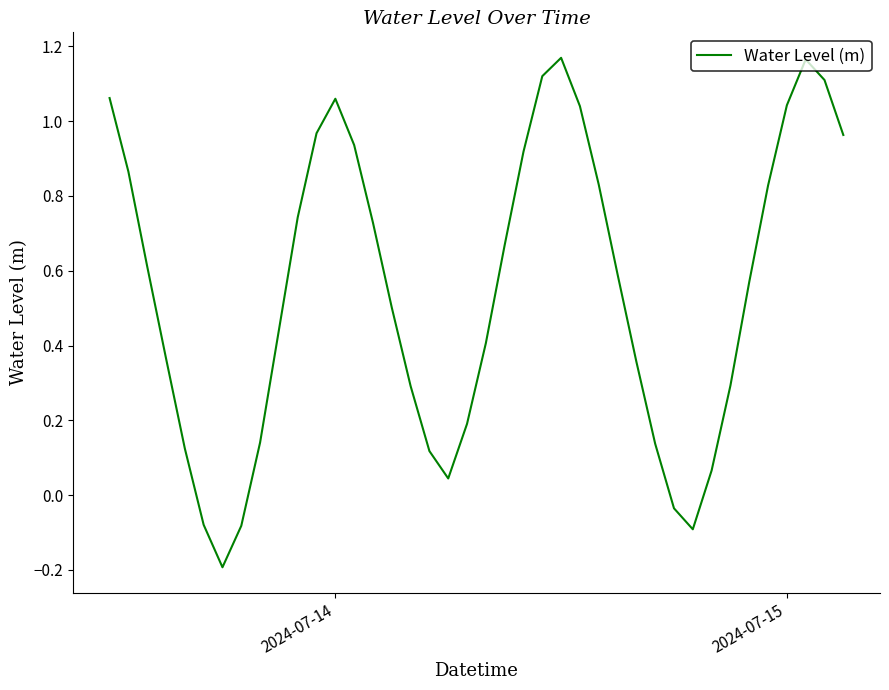

What is the difference between the maximum and minimum values?

1.4